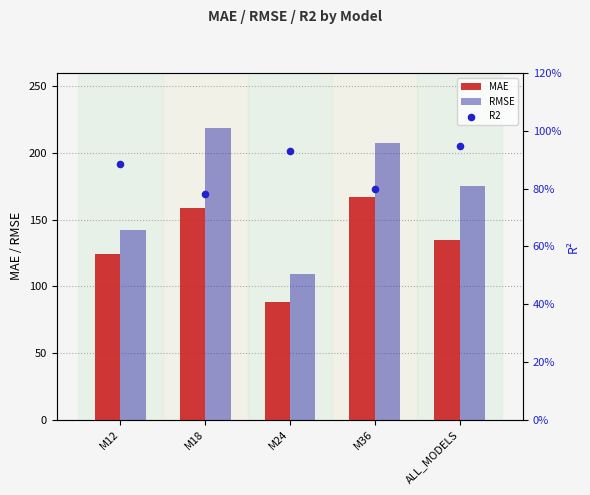

Which series contains the lowest Y value?

R2